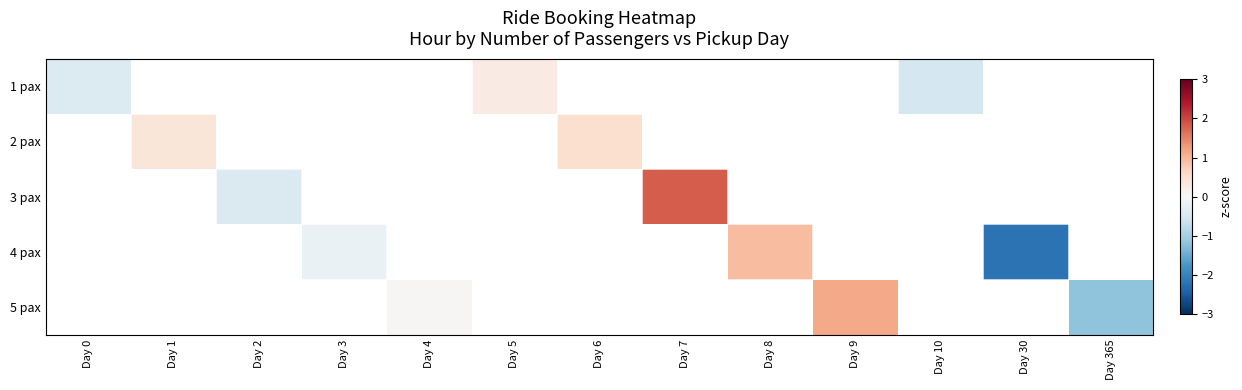

What is the minimum value shown in the chart?

-2.2